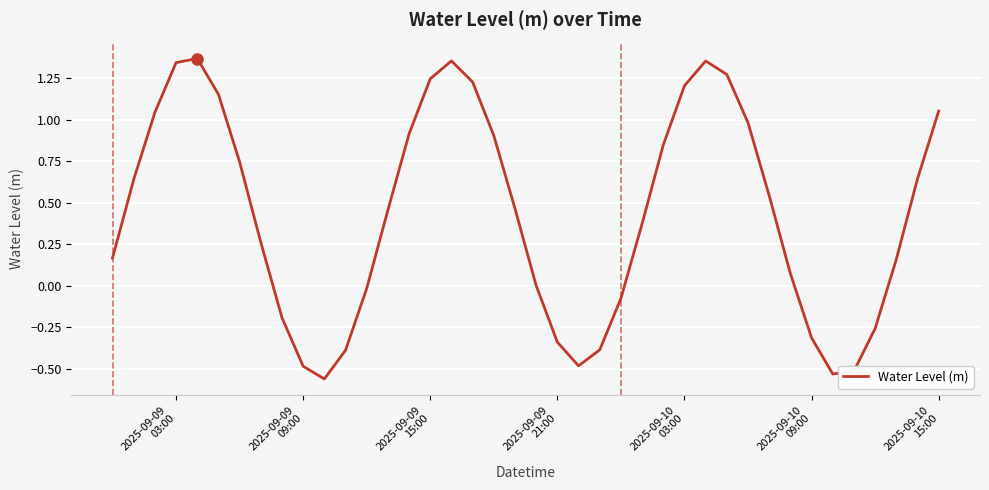

What is the difference between the maximum and minimum values?

1.9